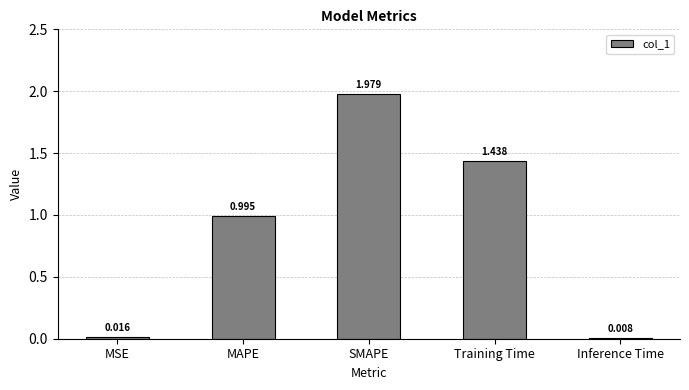

Which label corresponds to the smallest value in the chart?

Inference Time